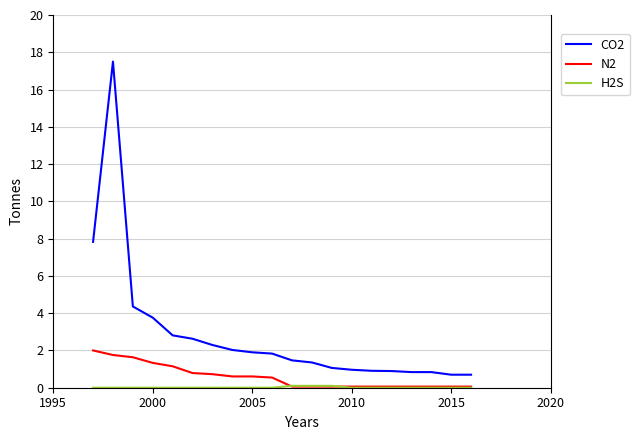

Which series has the widest spread of values?

CO2